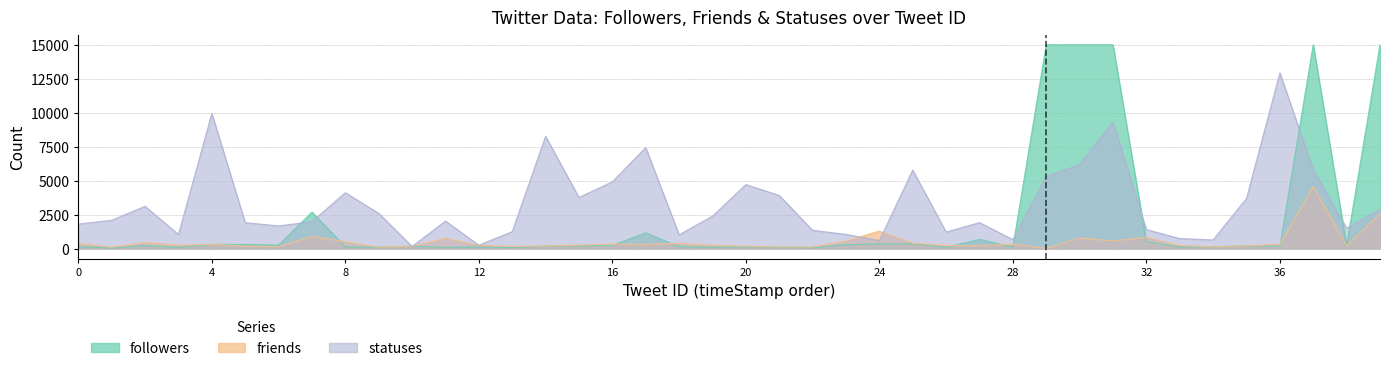

True or false: statuses has a value of 6140 at 21.

False